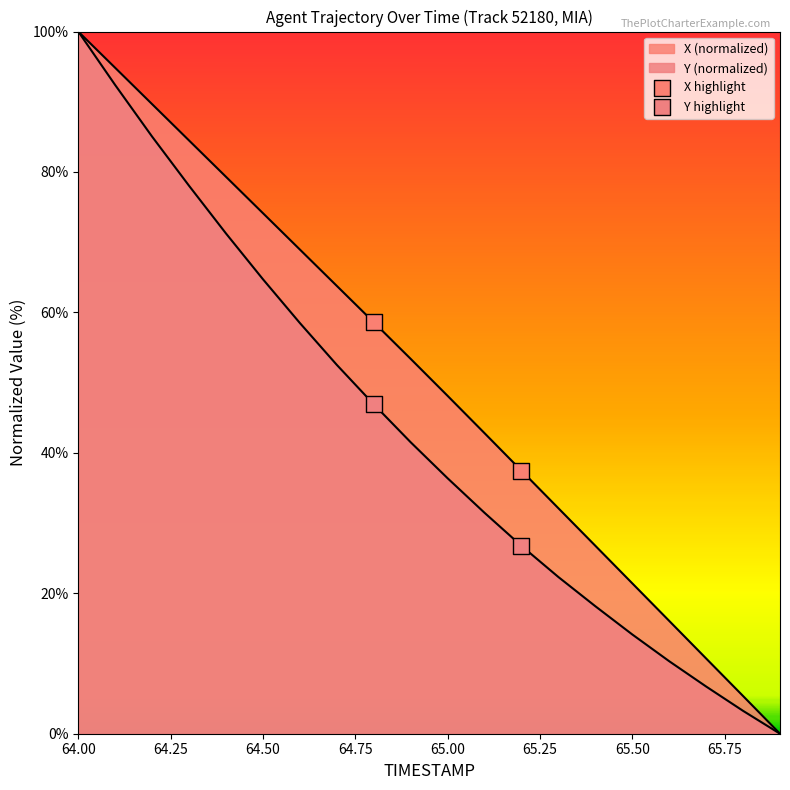

What are all the series names shown in the legend?

X highlight, Y highlight